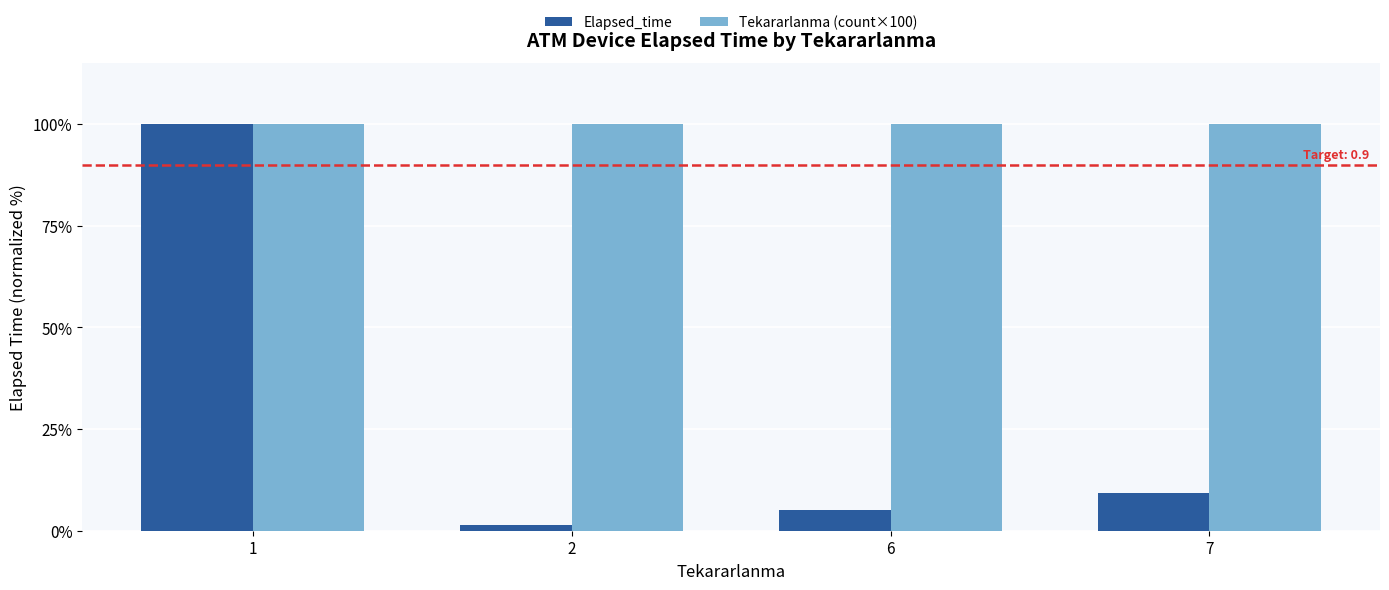

List the labels in order of Elapsed_time value, smallest first.

2, 6, 7, 1